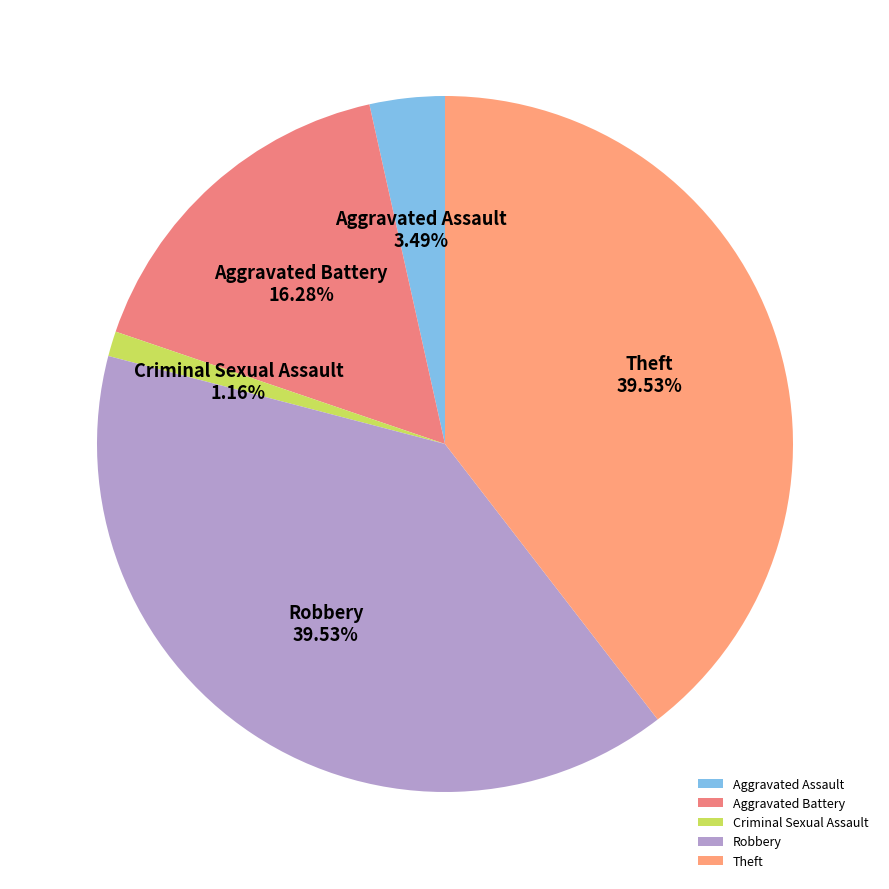

Between Robbery and Aggravated Assault, which is larger?

Robbery